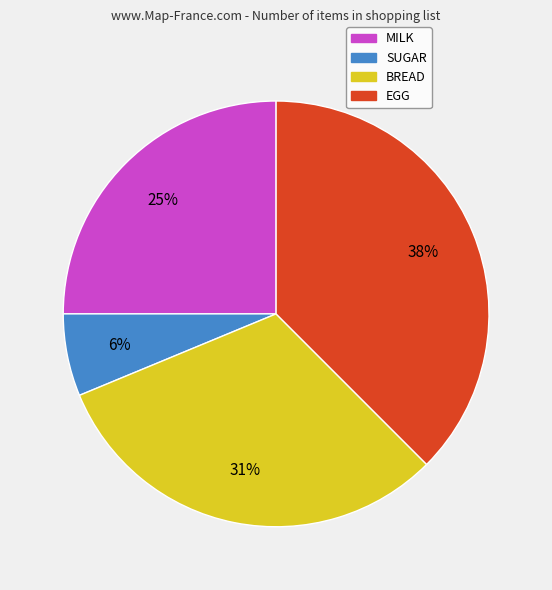

True or false: MILK accounts for 25% of the total.

True